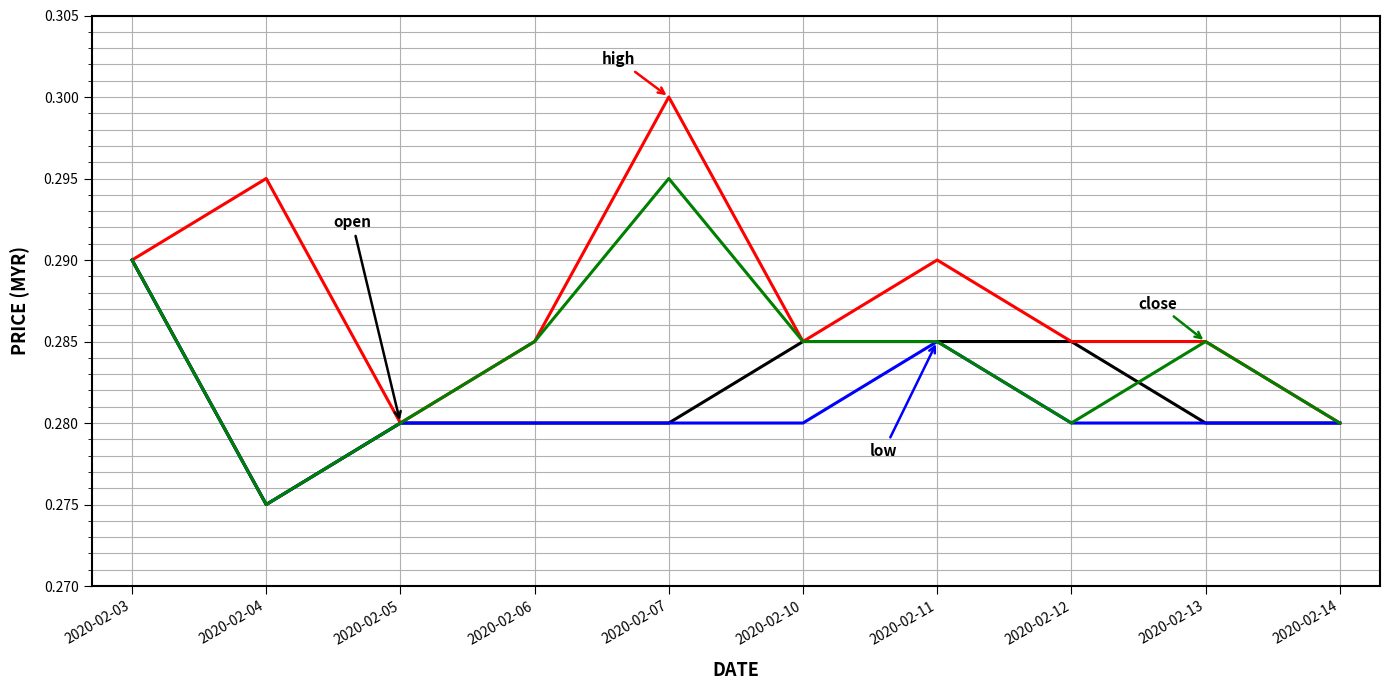

What is the total value across all series at 2020-02-14?

1.1